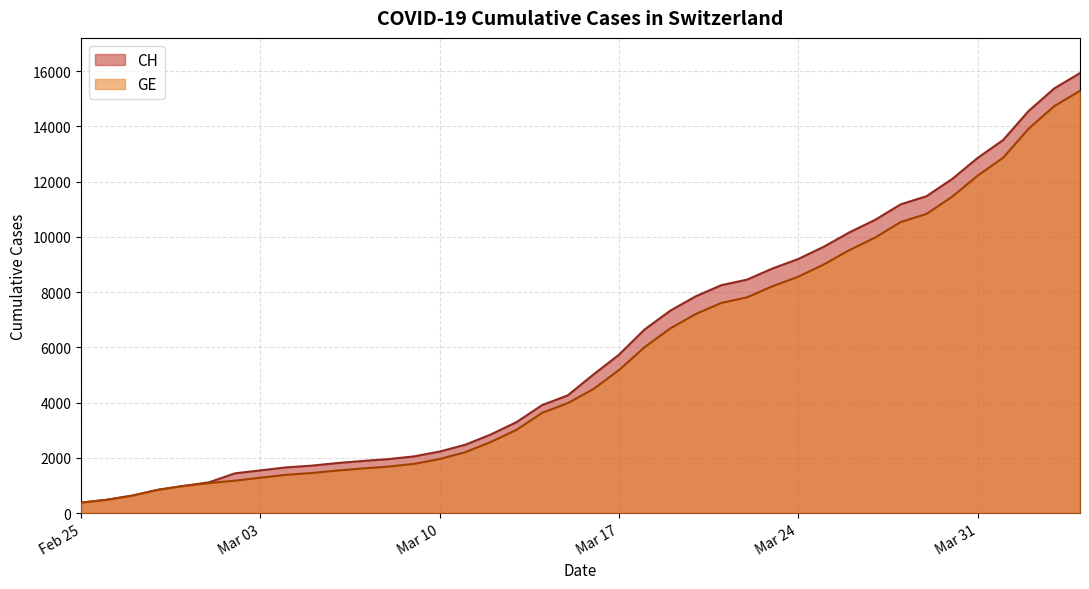

What is the difference between the second highest and minimum values in the GE series?

14358